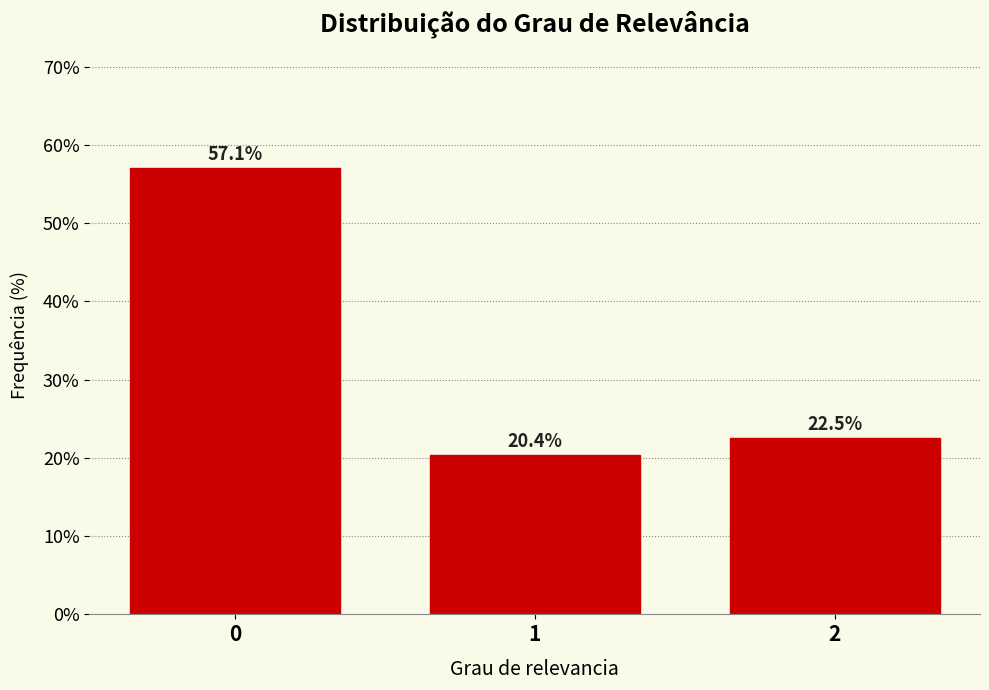

Reading right to left, transcribe all the data shown in this chart.

2=22.5	1=20.4	0=57.1